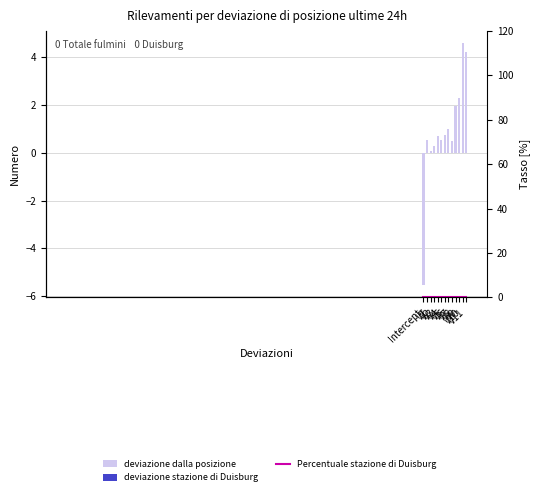

At which label does deviazione dalla posizione first exceed 0?

y